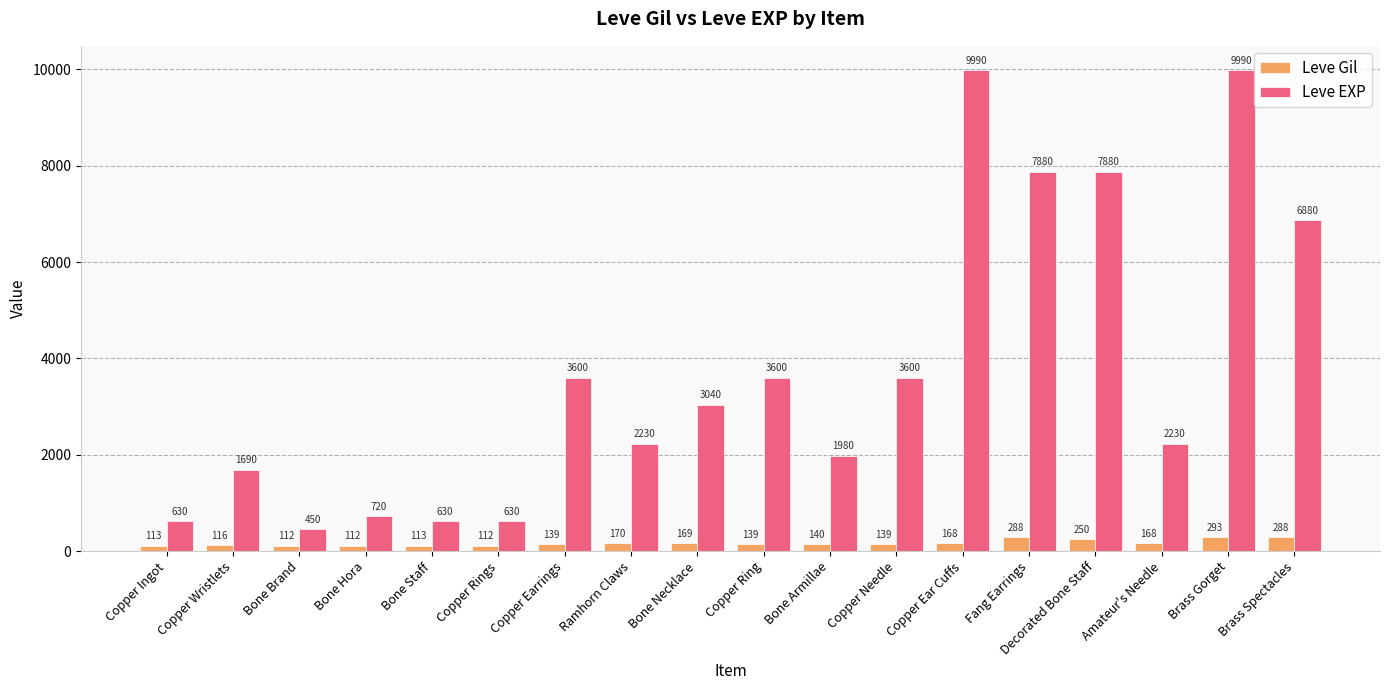

Which series has the largest range (max minus min)?

Leve EXP